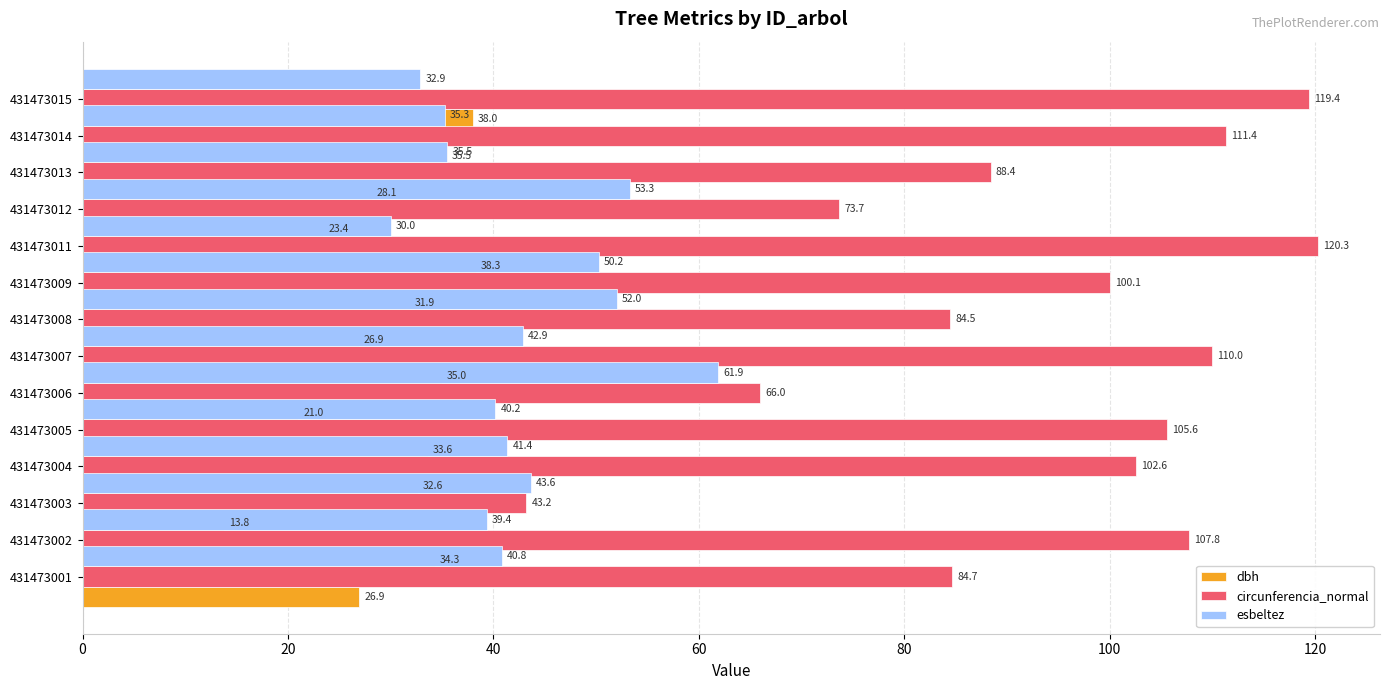

Rank the series at 40 from highest to lowest value.

esbeltez, circunferencia_normal, dbh